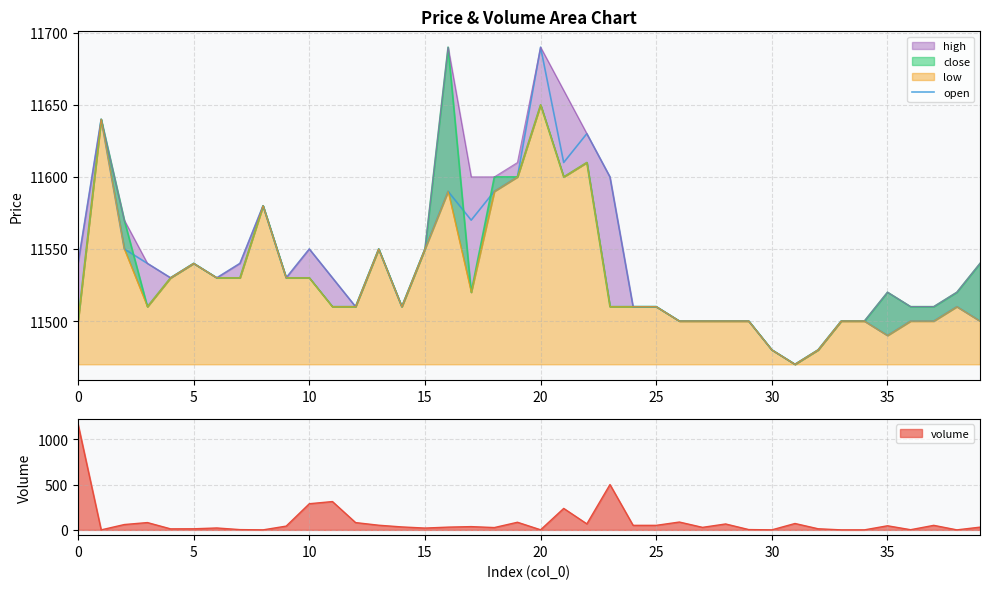

How many points are lower than both their immediate neighbors (excluding endpoints)?

9